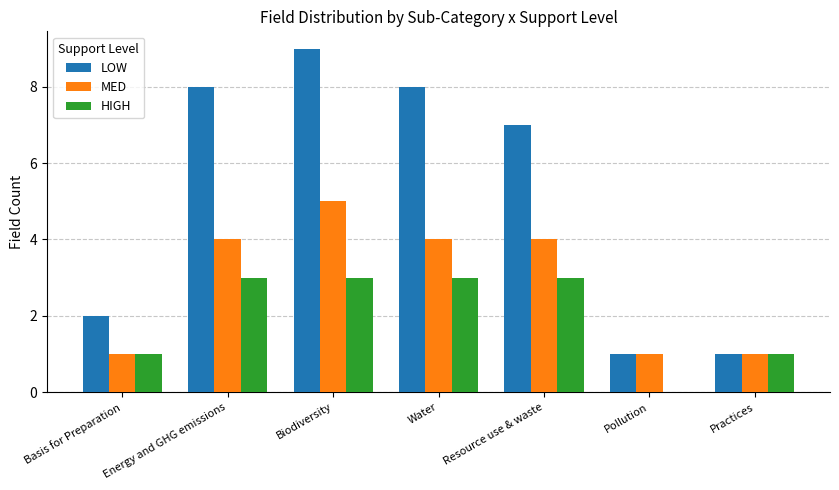

What is the total value across all series at Energy and GHG emissions?

15